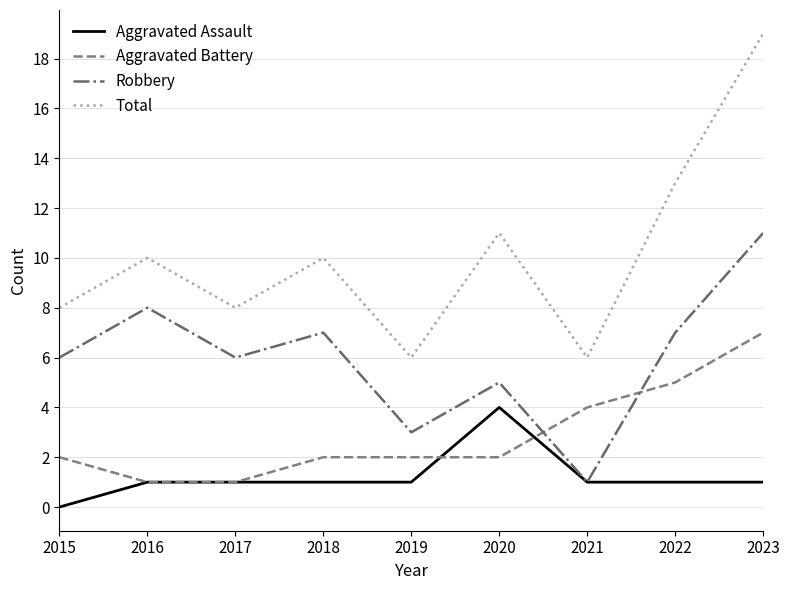

Which category has the highest value across all series?

2023